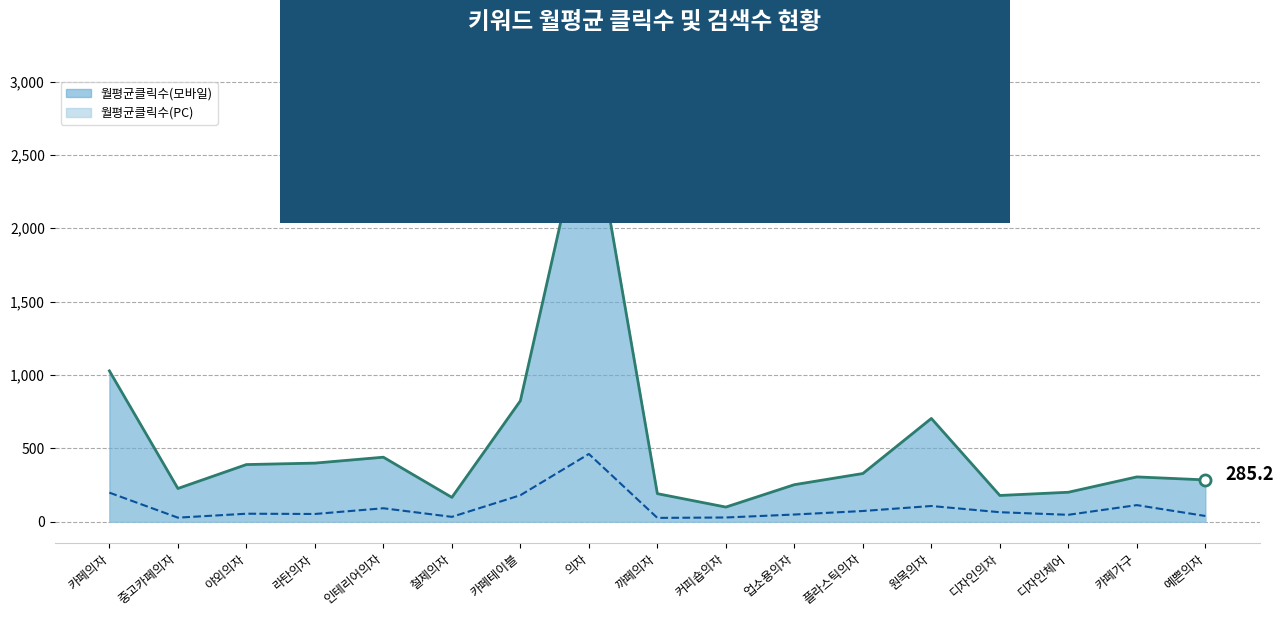

Which has a higher value, 디자인체어 or 커피숍의자?

디자인체어